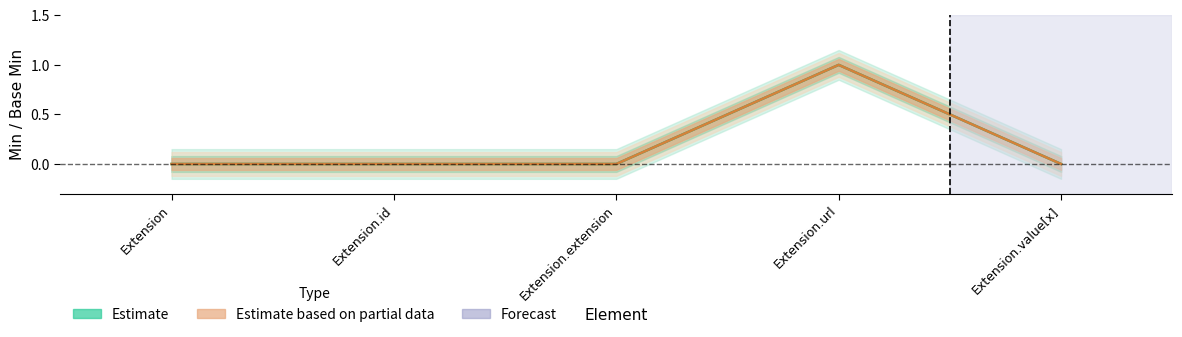

Which series changed the most between Extension.id and Extension.extension?

Estimate